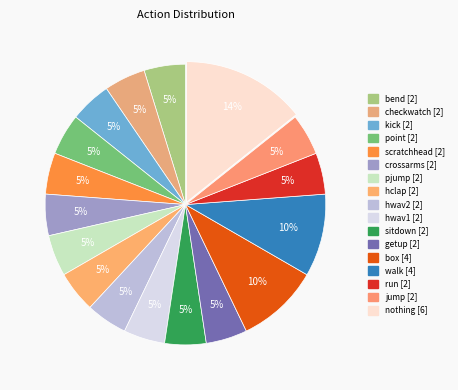

To the nearest percent, what portion does crossarms represent?

5%